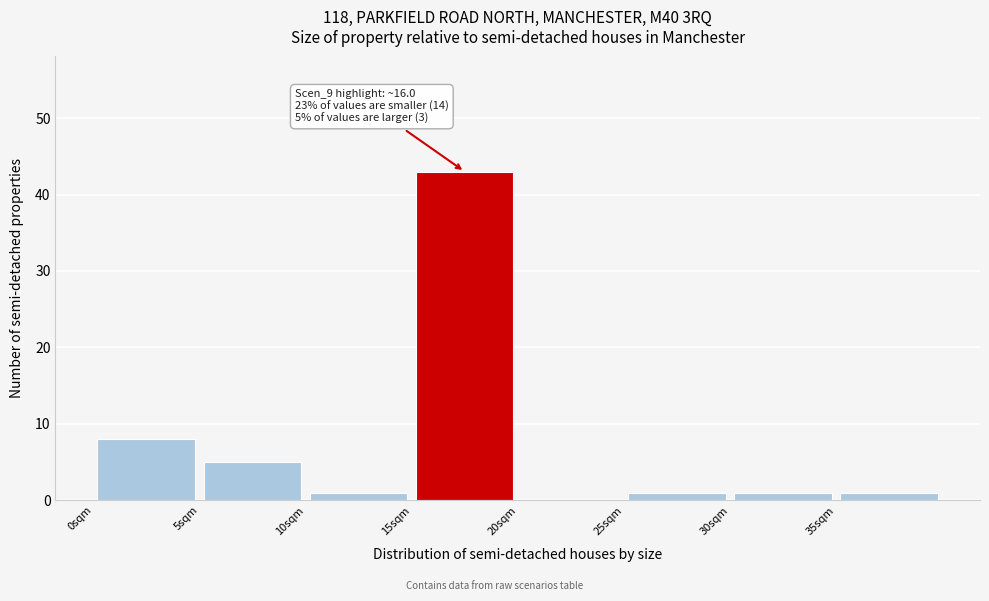

Which range on the x-axis has the tallest bar?

15 to 20